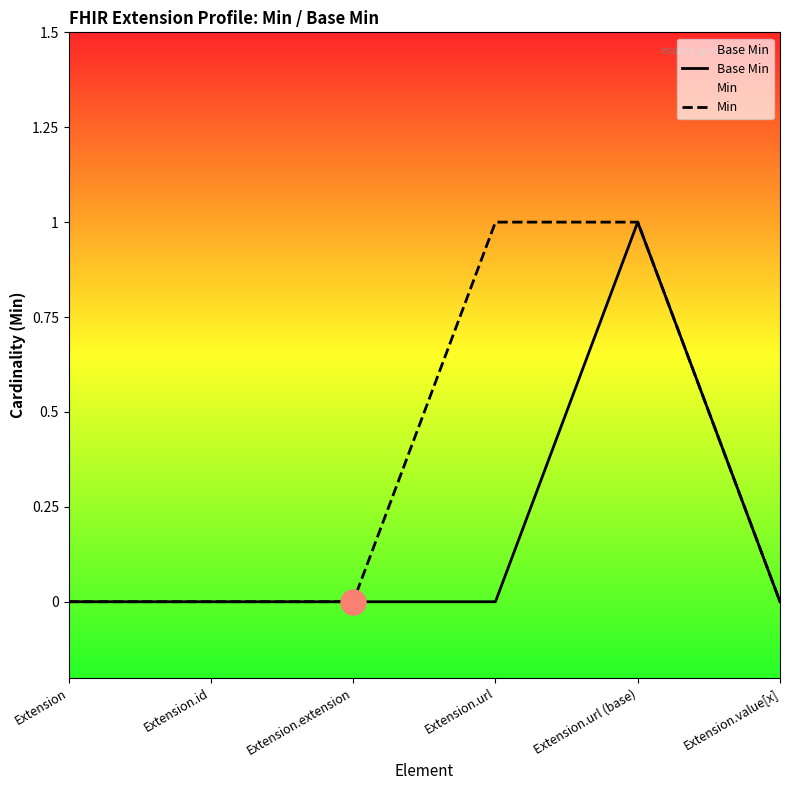

True or false: Base Min has more than 1 points higher than both neighbors.

False